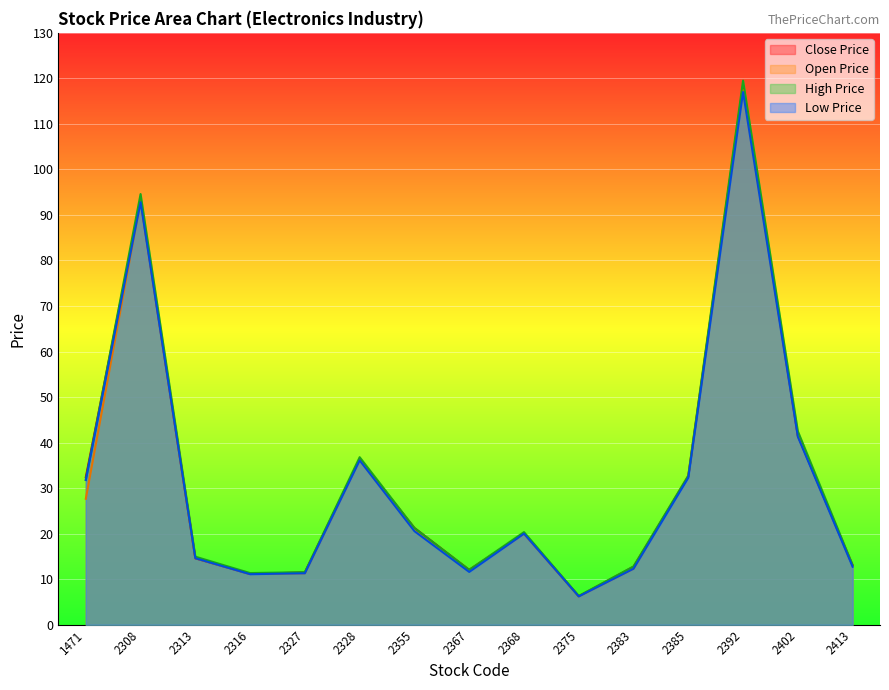

What is the difference between the maximum and second lowest values in the Low Price series?

105.9